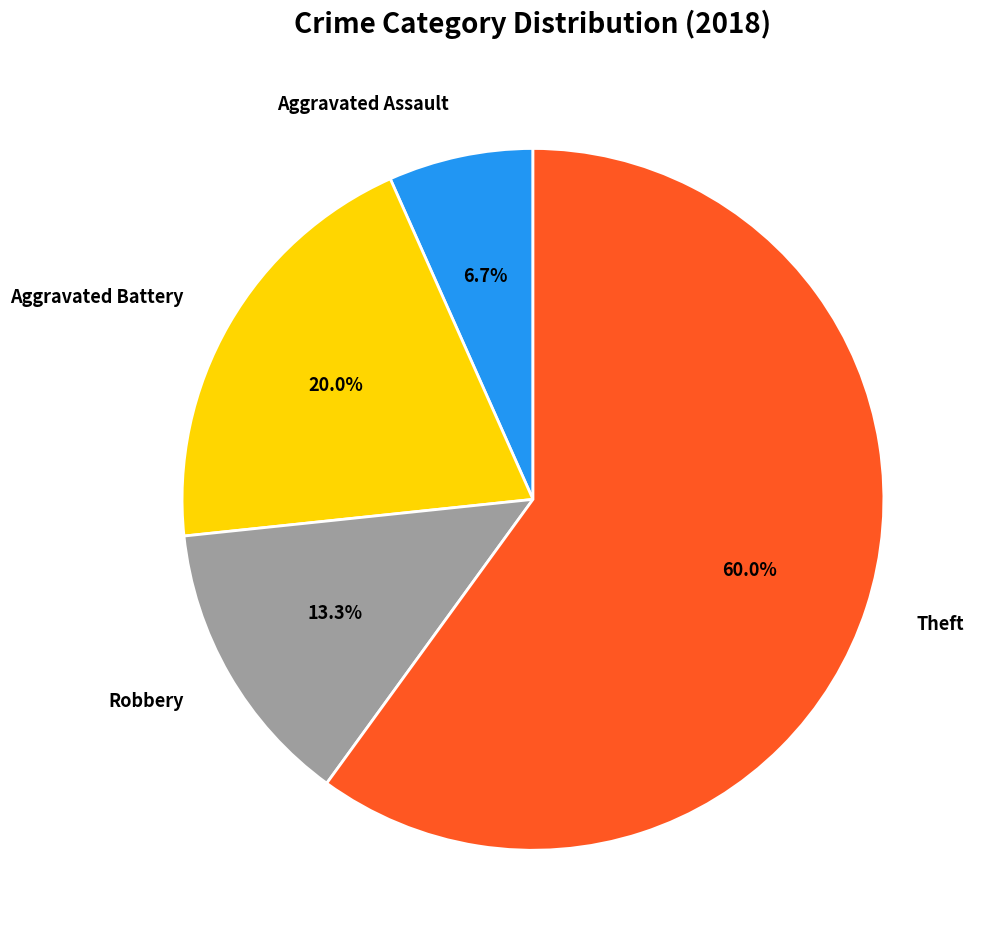

What is the ratio of the value at Aggravated Battery to the value at Aggravated Assault?

3.0